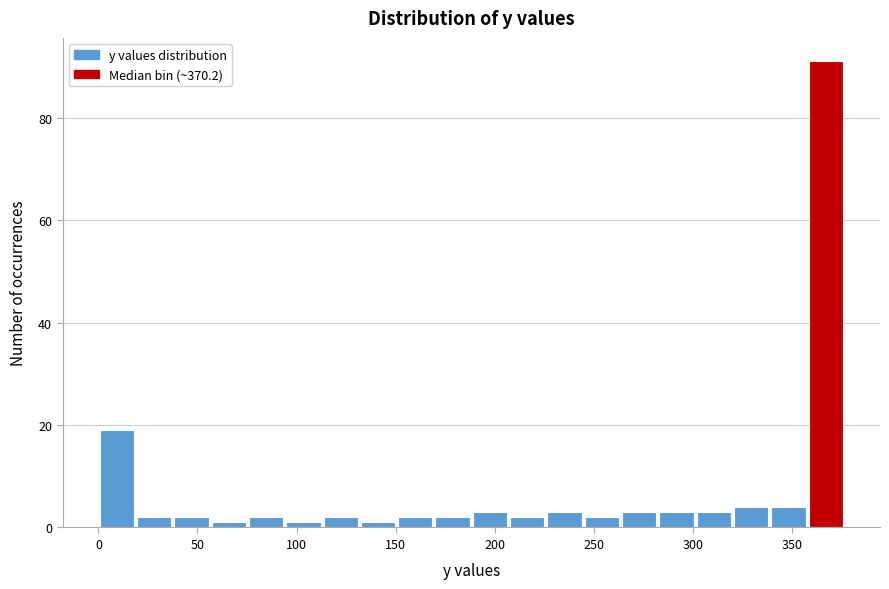

Read against the x-axis, roughly where is the centre of the tallest bar?

365